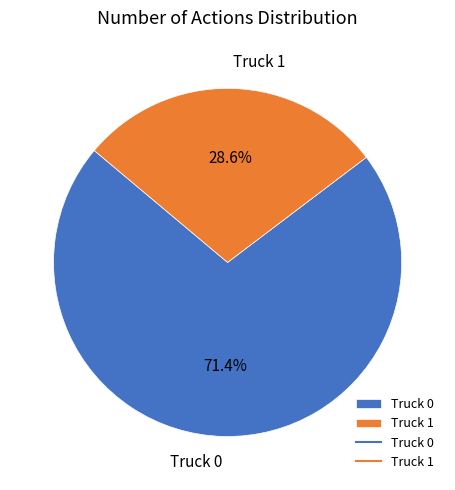

Is it true that Truck 0 is 71% of the pie?

True